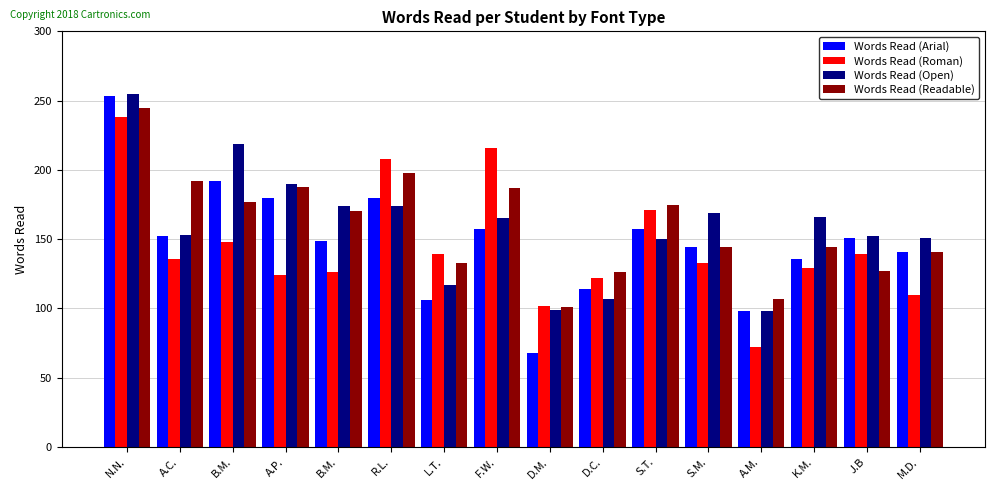

What is the difference between the maximum and minimum values in the Words Read (Readable) series?

144